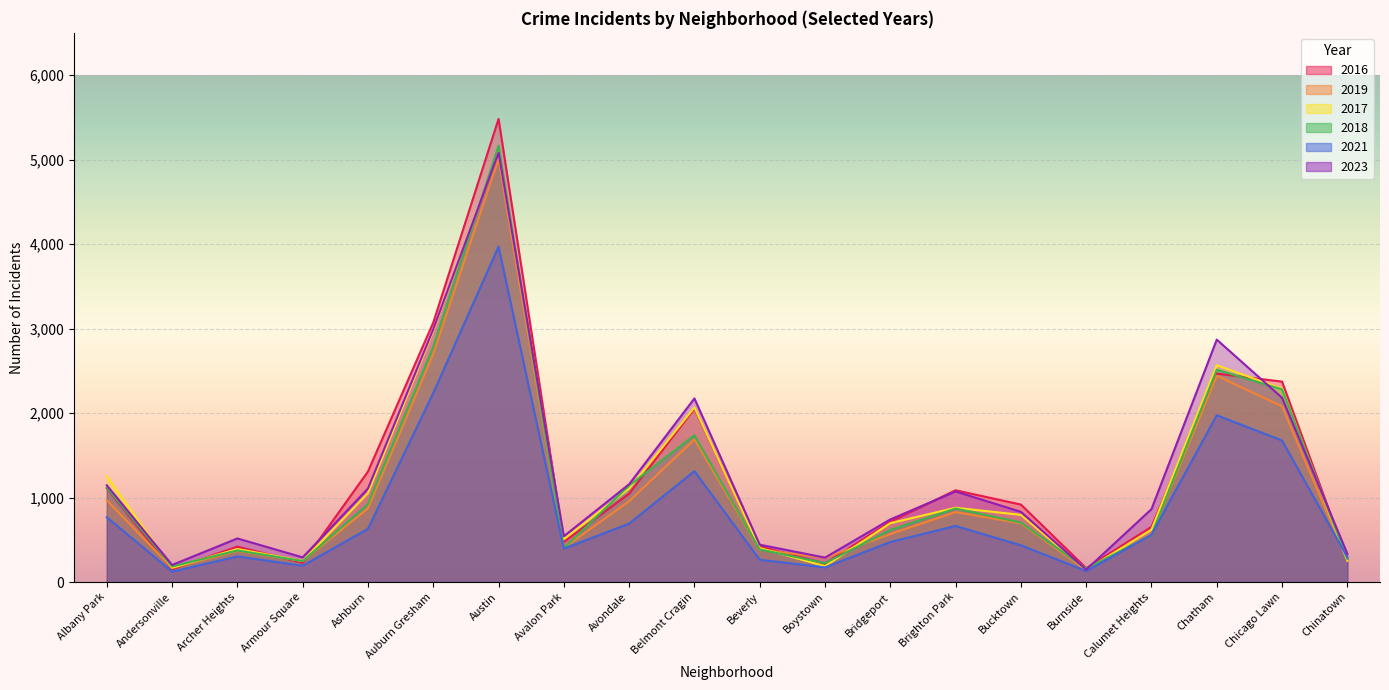

What is the value of the 2017 point at the 4th from the left?

250